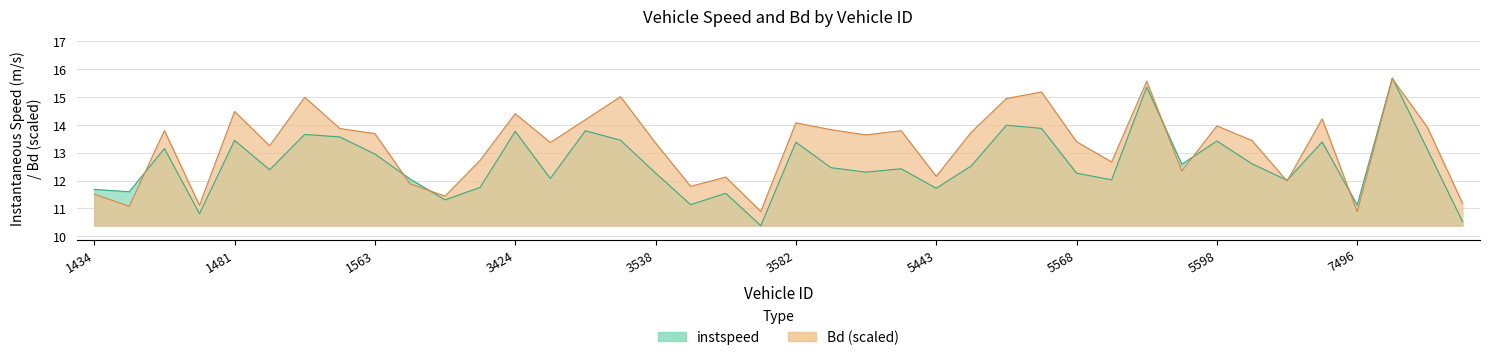

Which series ends up on top after the final intersection of Bd and instspeed?

Bd